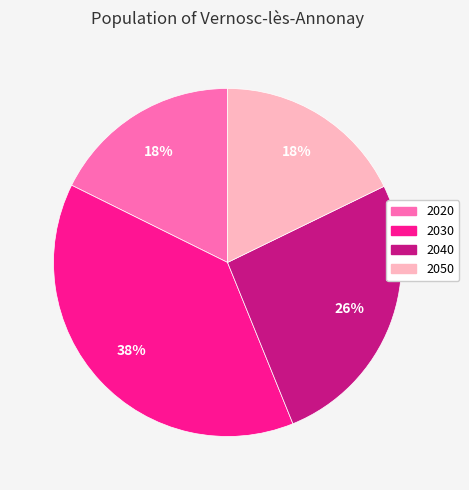

Is the sum of 2030 and 2040 greater than half?

Yes